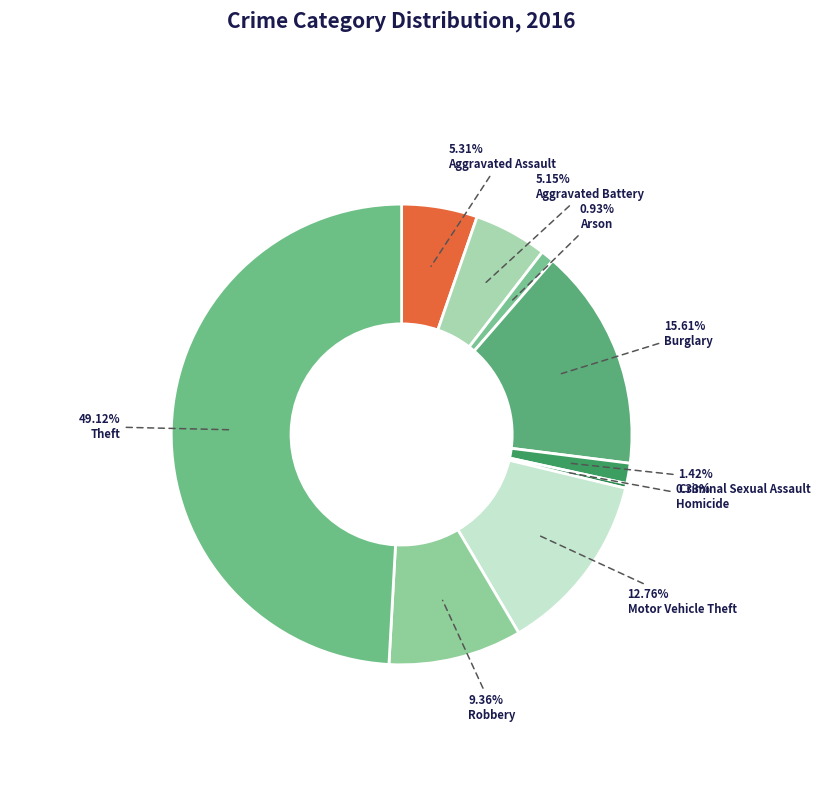

How many segments does this pie chart have?

9